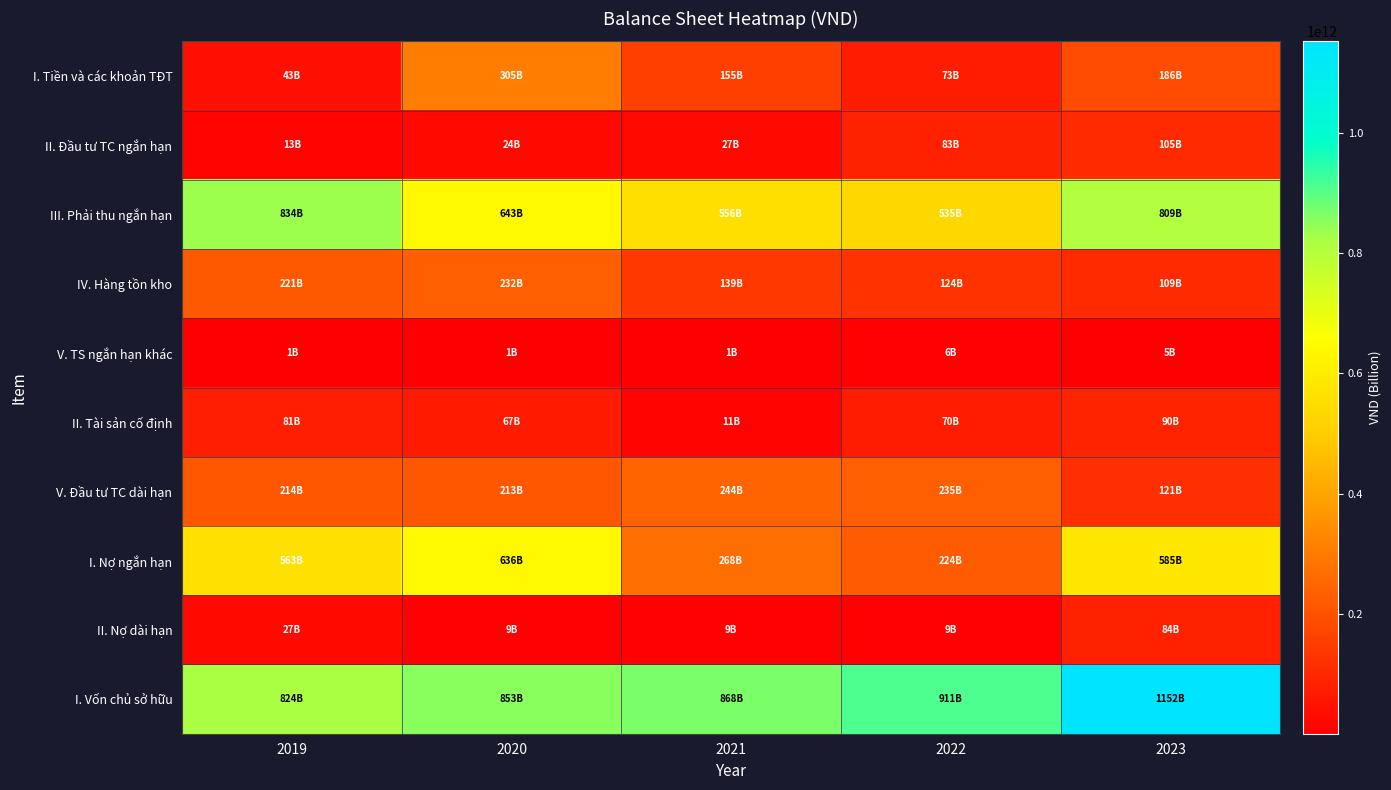

Reading right to left, transcribe all the data shown in this chart.

I. Tiền và các khoản TĐT: 2023=186196786544	2022=72857962923	2021=154654621594	2020=305194698884	2019=43233704656
II. Đầu tư TC ngắn hạn: 2023=104620407487	2022=83288003000	2021=27245487699	2020=23922295740	2019=12912295740
III. Phải thu ngắn hạn: 2023=809414896009	2022=535120948675	2021=556366668916	2020=643216523353	2019=833716099894
IV. Hàng tồn kho: 2023=108831975292	2022=123929814709	2021=138755044899	2020=232086855136	2019=220602838433
V. TS ngắn hạn khác: 2023=5053464598	2022=5806851041	2021=1323464504	2020=1394945989	2019=1115866298
II. Tài sản cố định: 2023=89960658765	2022=69610424937	2021=10808666196	2020=66946209283	2019=81023827337
V. Đầu tư TC dài hạn: 2023=120839462375	2022=234876137896	2021=244355714848	2020=213155316940	2019=214300712759
I. Nợ ngắn hạn: 2023=584576962684	2022=224393950817	2021=267967072454	2020=635692672512	2019=562902909447
II. Nợ dài hạn: 2023=84380169293	2022=9042784723	2021=8973661733	2020=9172776682	2019=26867251424
I. Vốn chủ sở hữu: 2023=1152156934085	2022=911439045825	2021=868385624322	2020=853292554802	2019=823586212321